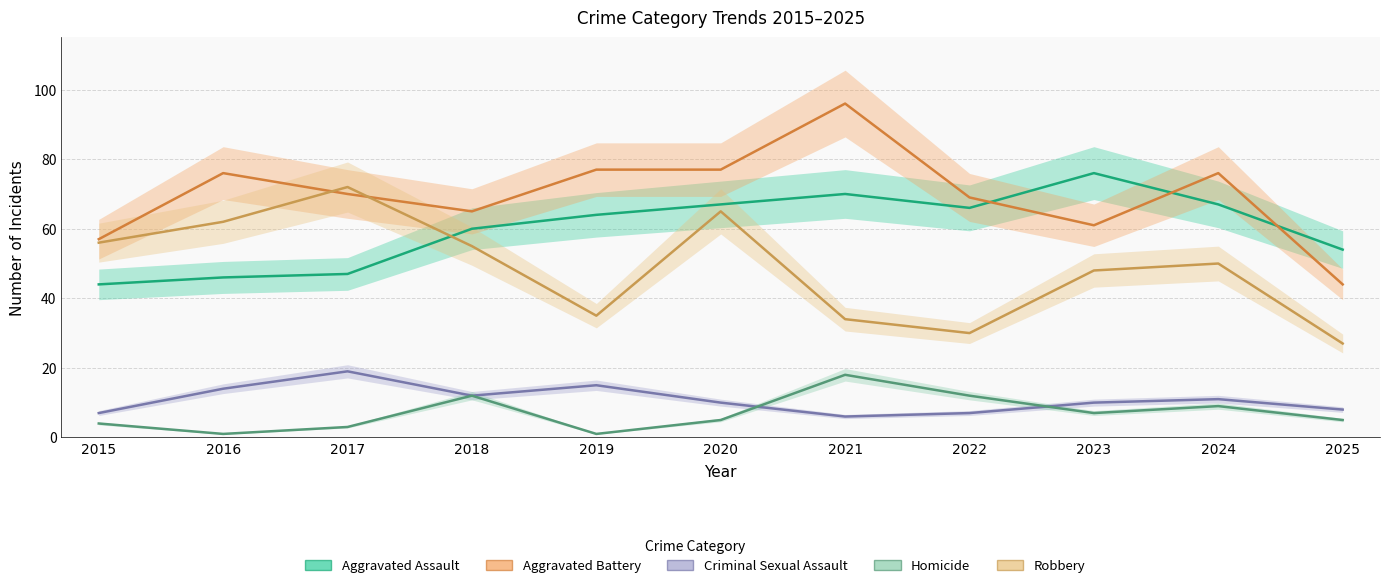

What is the approximate value of Robbery at 2016, to the nearest 10?

60